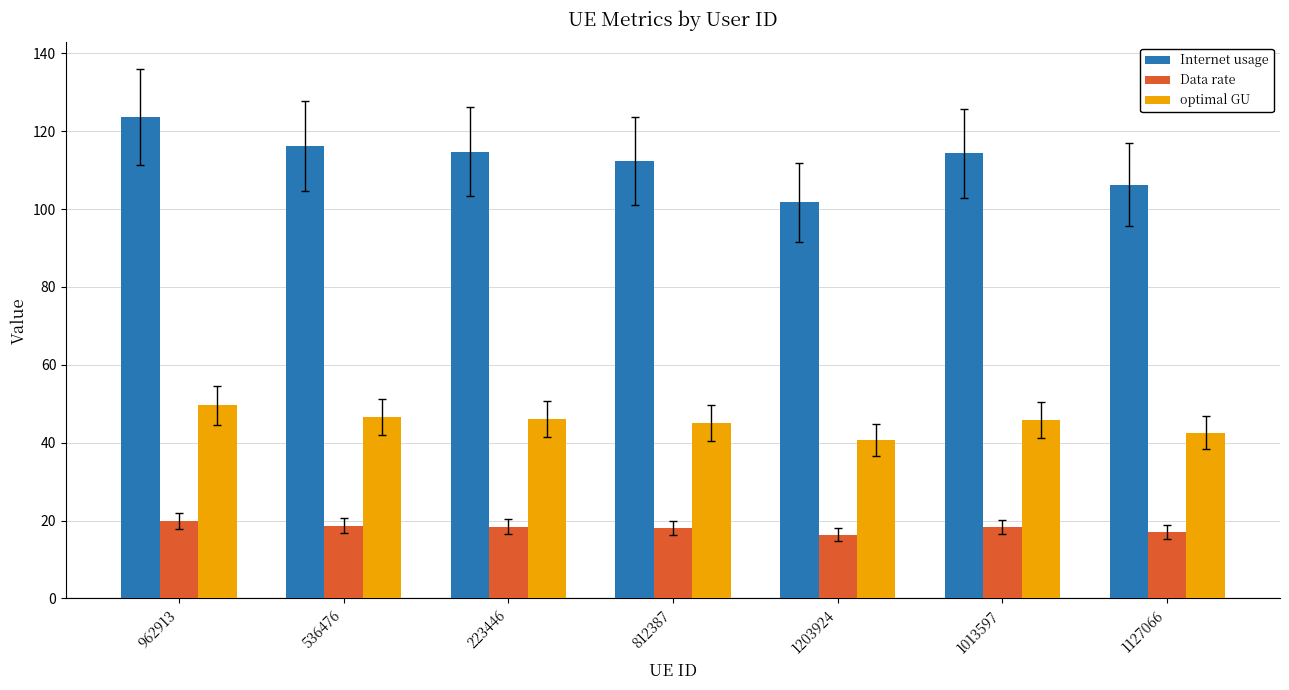

At which category does the chart reach its peak across all series?

962913